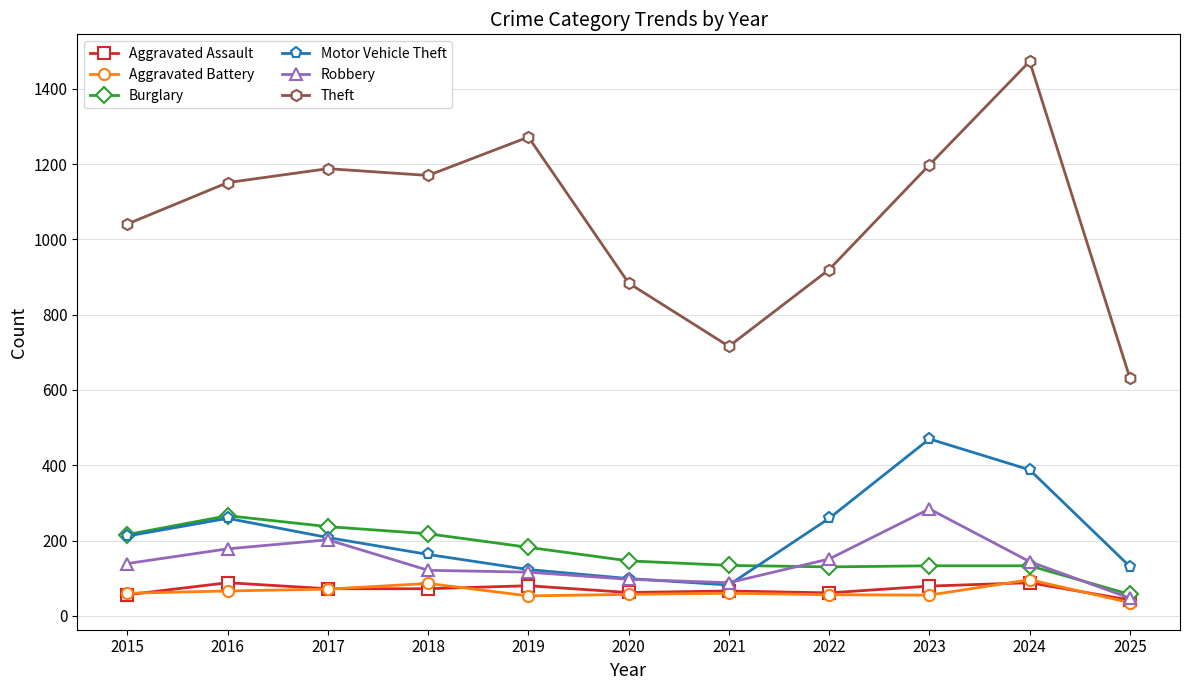

What is the maximum value for Aggravated Battery?

96